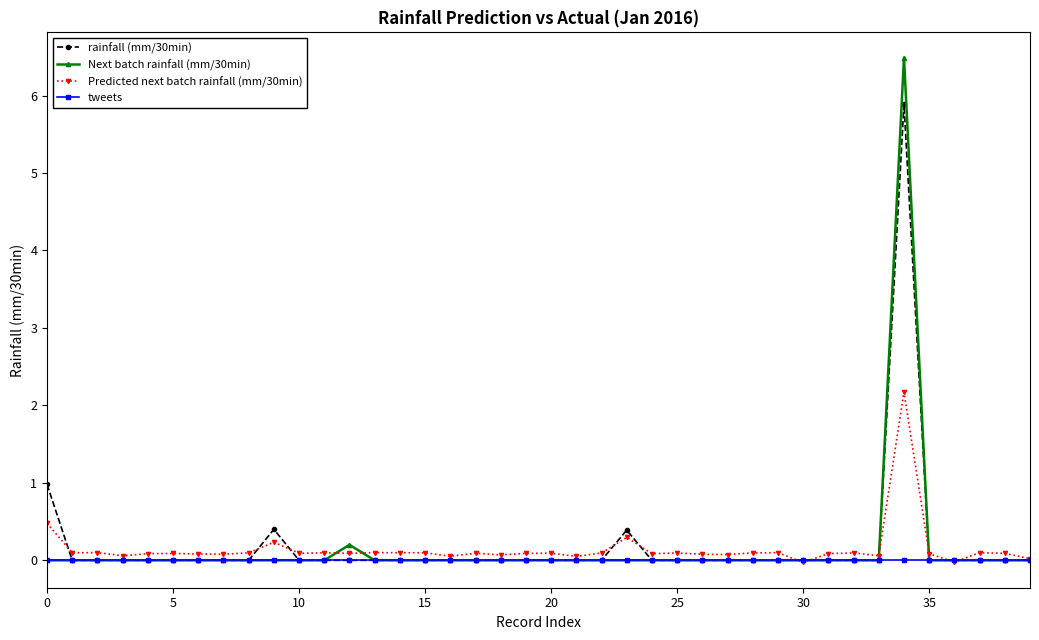

Rank the series by their maximum value, from lowest to highest.

tweets, Predicted next batch rainfall (mm/30min), rainfall (mm/30min), Next batch rainfall (mm/30min)